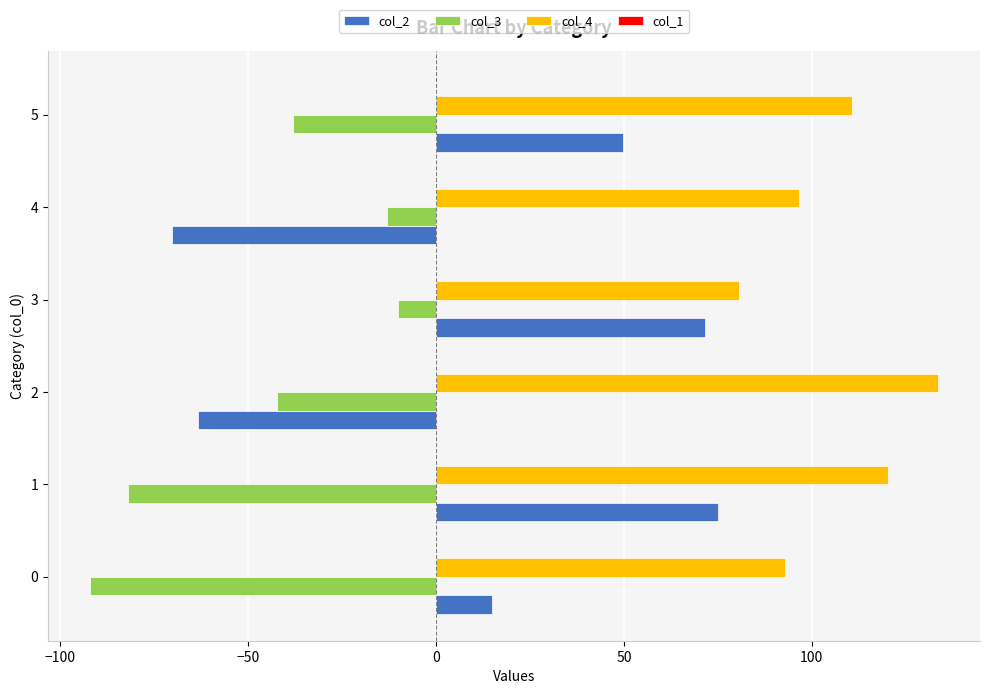

What is the approximate value of col_4 at 5?

110.8